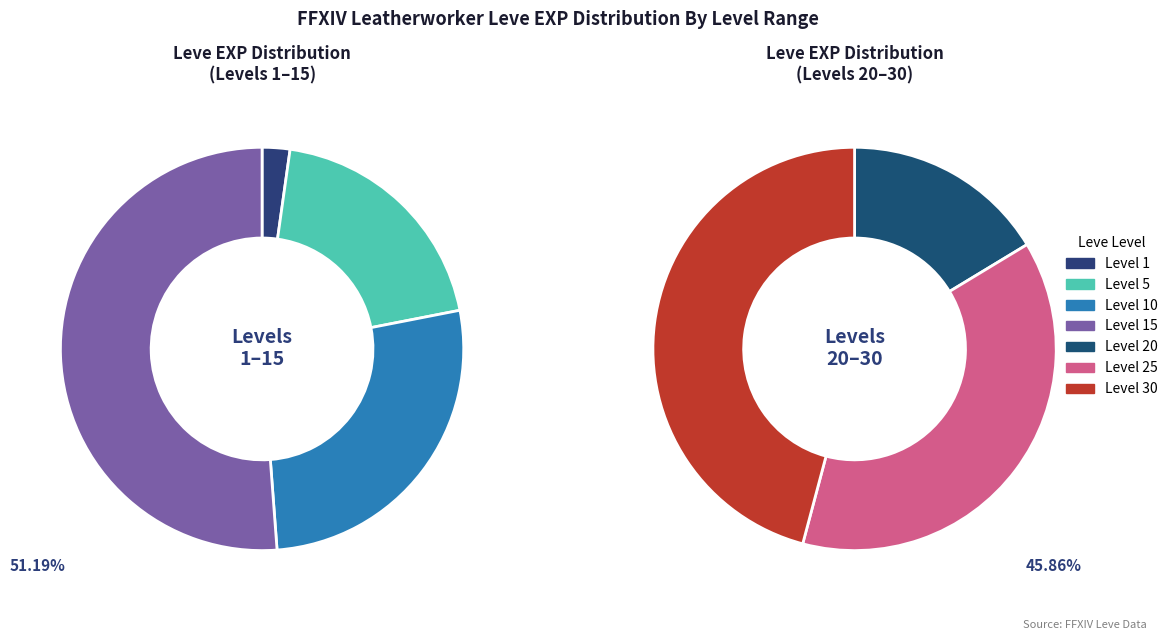

Does 20 account for over 50% of the chart?

No